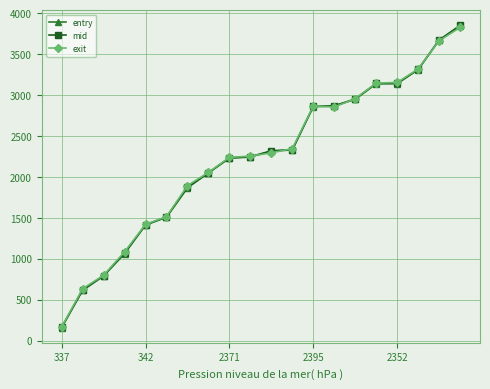

What are all the series names shown in the legend?

entry, mid, exit